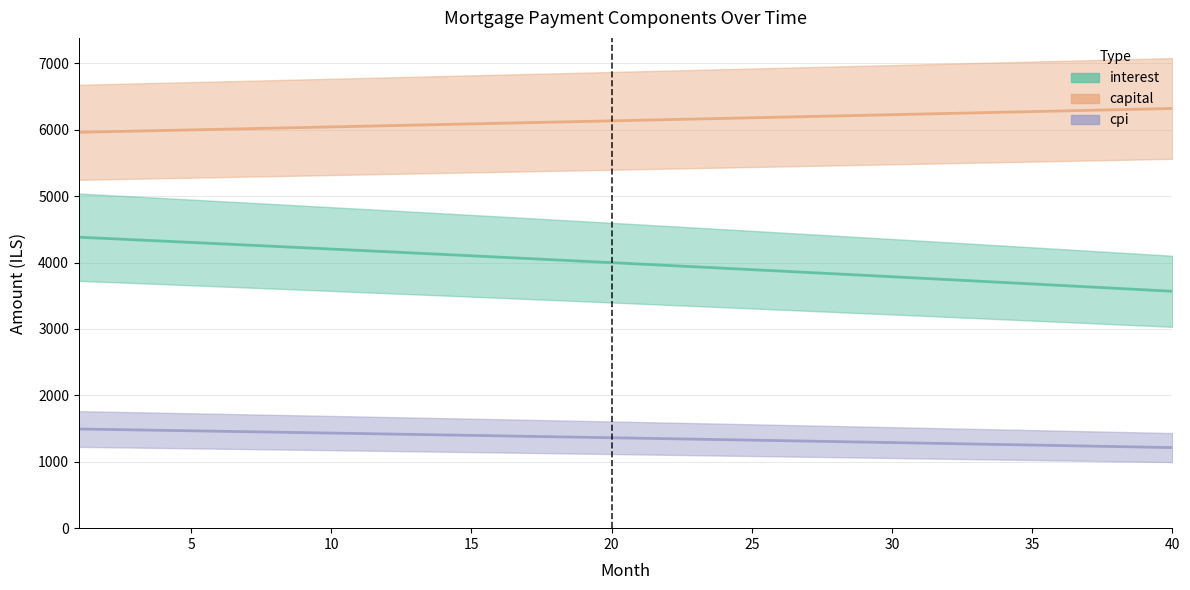

What are all the series names shown in the legend?

interest, capital, cpi